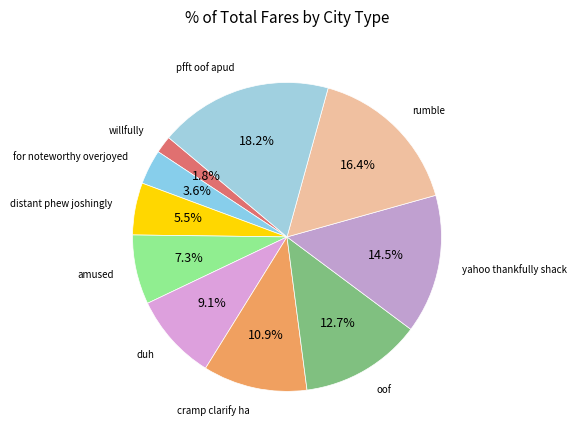

Combined, what portion of the pie is for noteworthy overjoyed and duh?

12.7%